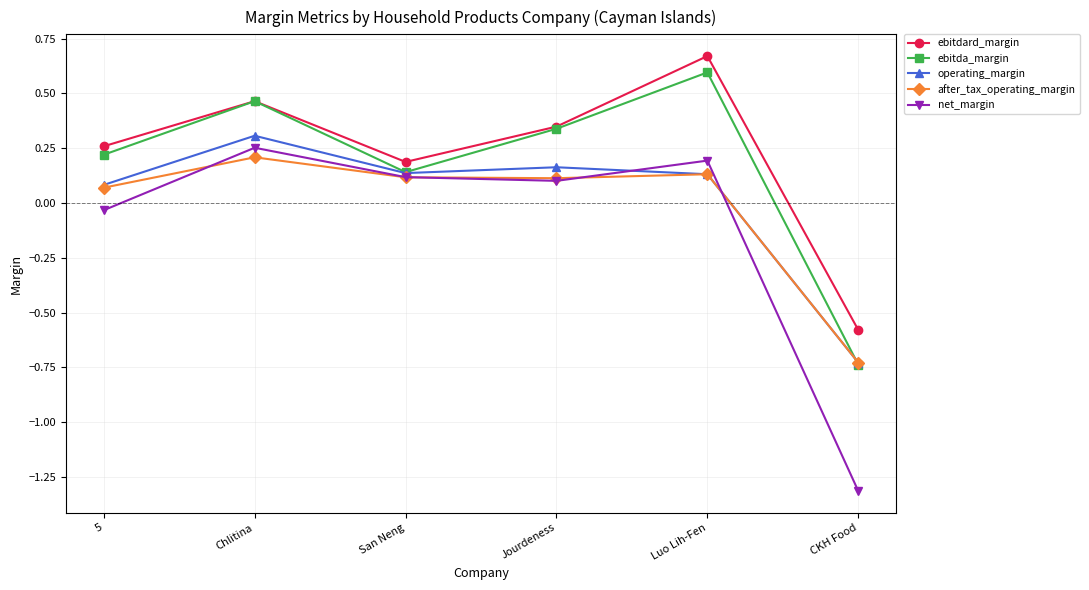

At which label does net_margin first exceed 0?

Chlitina